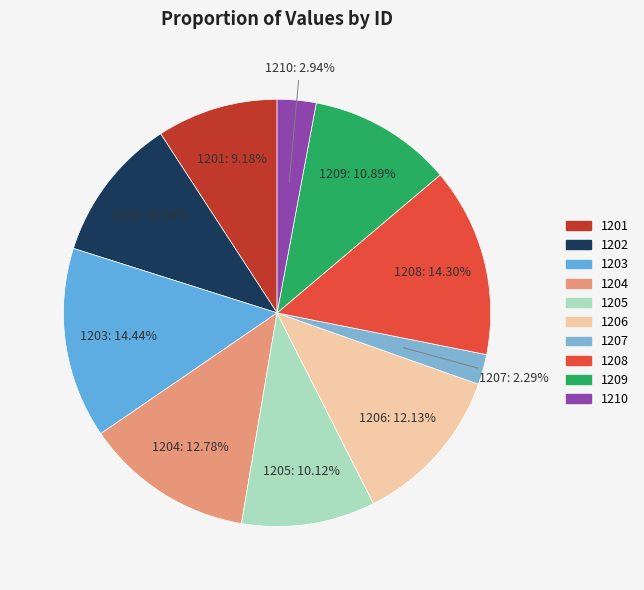

Does 1204 account for over 50% of the chart?

No